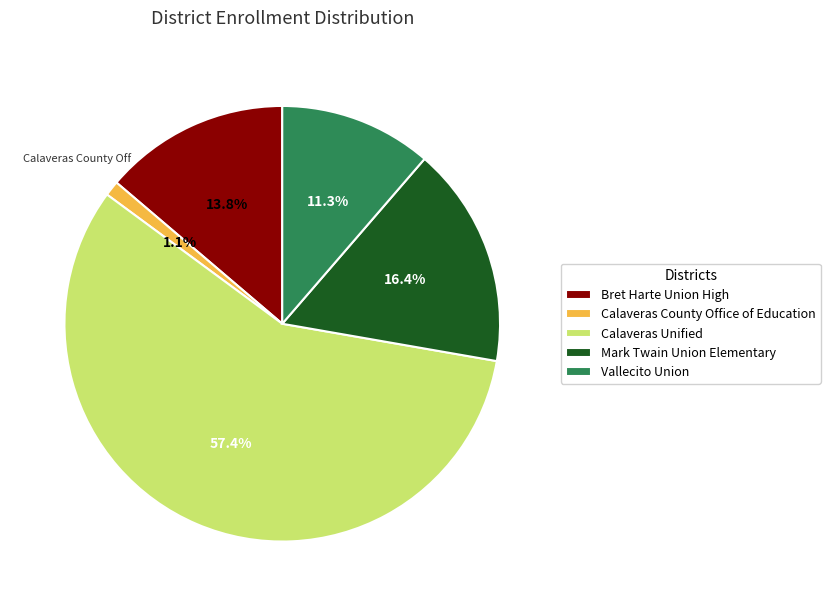

True or false: Mark Twain Union Elementary accounts for 16% of the total.

True